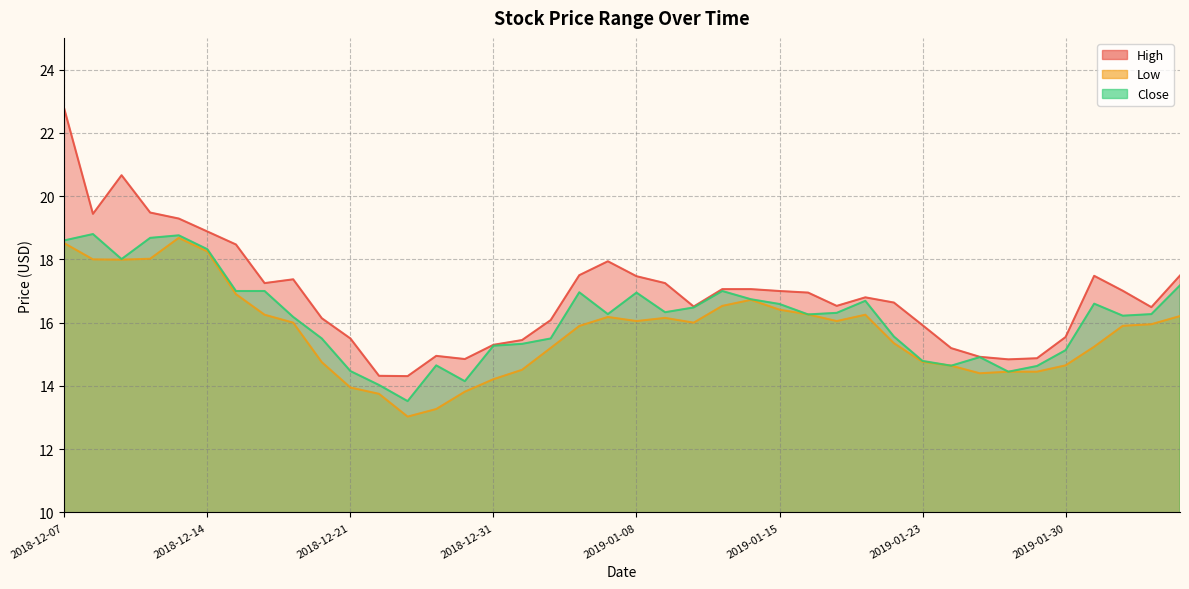

Rank the series by their maximum value, from lowest to highest.

Low, Close, High